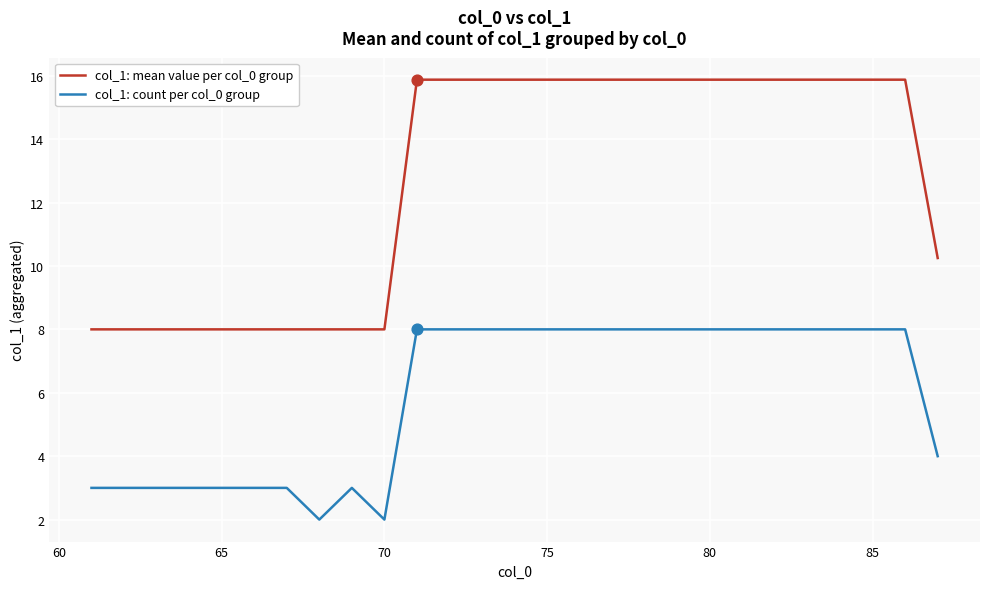

Which series has the widest spread of values?

col_1: mean value per col_0 group